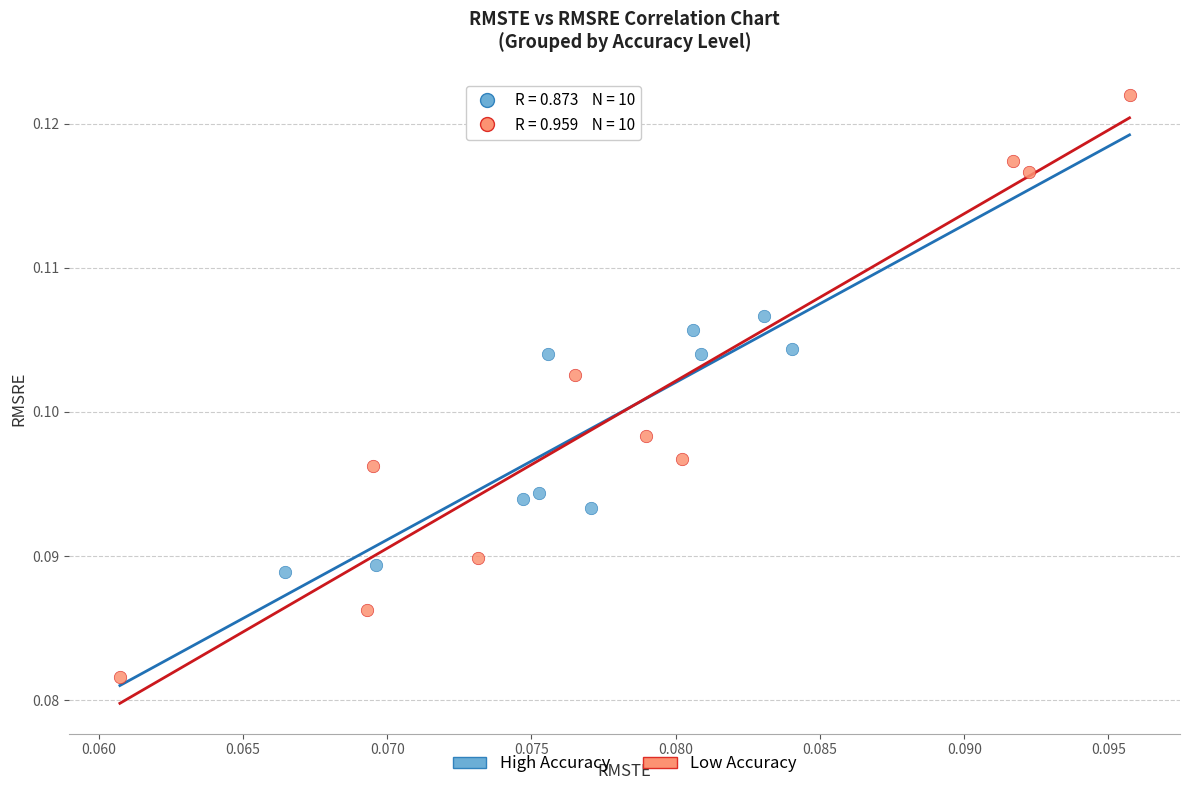

Which series has the widest spread of Y values?

Low Accuracy